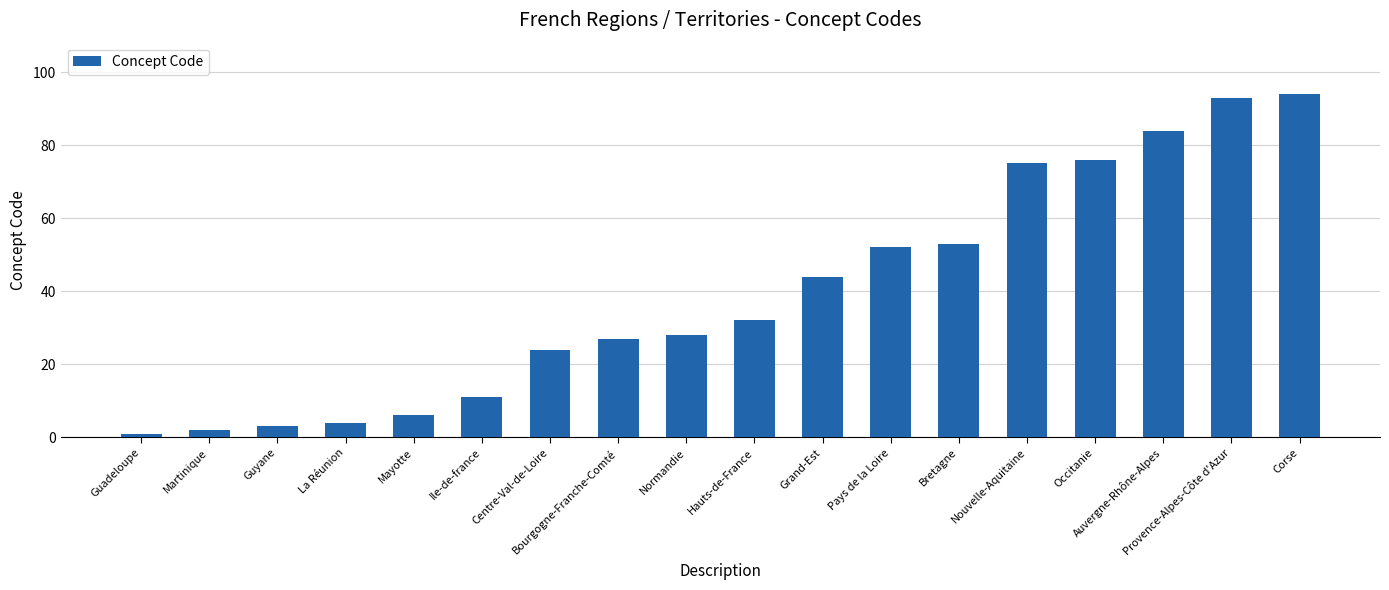

List the labels in order of value, largest first.

Corse, Provence-Alpes-Côte d'Azur, Auvergne-Rhône-Alpes, Occitanie, Nouvelle-Aquitaine, Bretagne, Pays de la Loire, Grand-Est, Hauts-de-France, Normandie, Bourgogne-Franche-Comté, Centre-Val-de-Loire, Ile-de-france, Mayotte, La Réunion, Guyane, Martinique, Guadeloupe